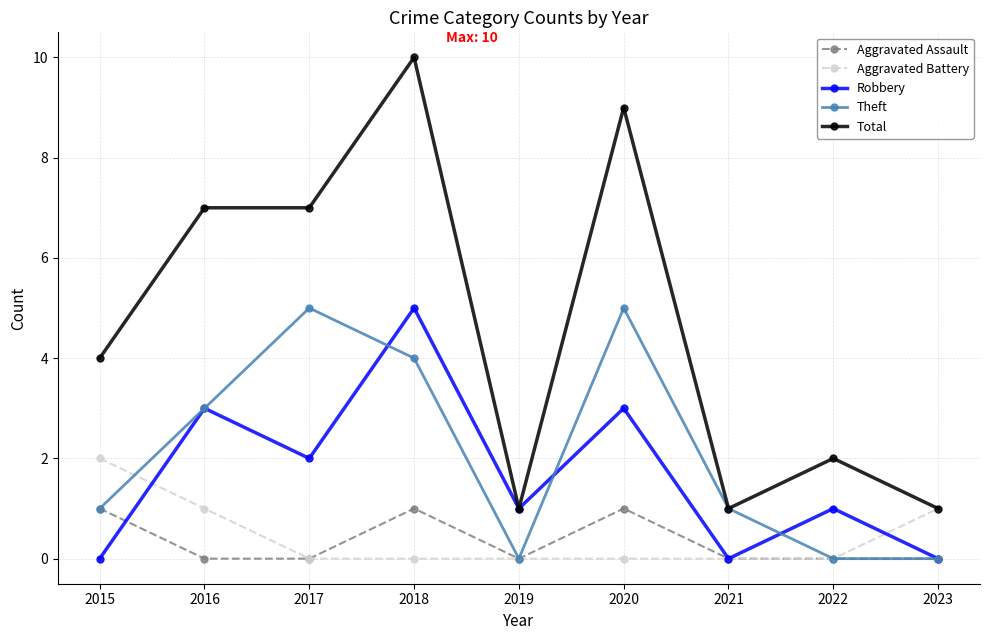

Reading left to right, extract all data points from this chart.

Aggravated Assault: 2015=1	2016=0	2017=0	2018=1	2019=0	2020=1	2021=0	2022=0	2023=0
Aggravated Battery: 2015=2	2016=1	2017=0	2018=0	2019=0	2020=0	2021=0	2022=0	2023=1
Robbery: 2015=0	2016=3	2017=2	2018=5	2019=1	2020=3	2021=0	2022=1	2023=0
Theft: 2015=1	2016=3	2017=5	2018=4	2019=0	2020=5	2021=1	2022=0	2023=0
Total: 2015=4	2016=7	2017=7	2018=10	2019=1	2020=9	2021=1	2022=2	2023=1